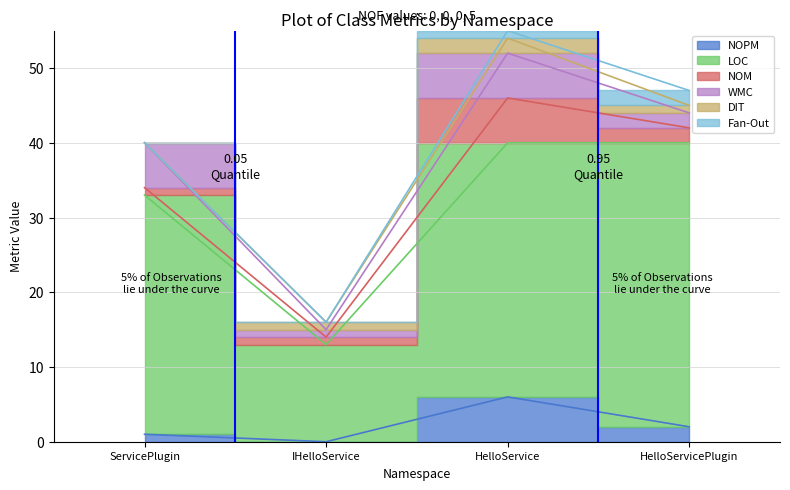

The value of NOPM at HelloServicePlugin is 3. True or false?

False